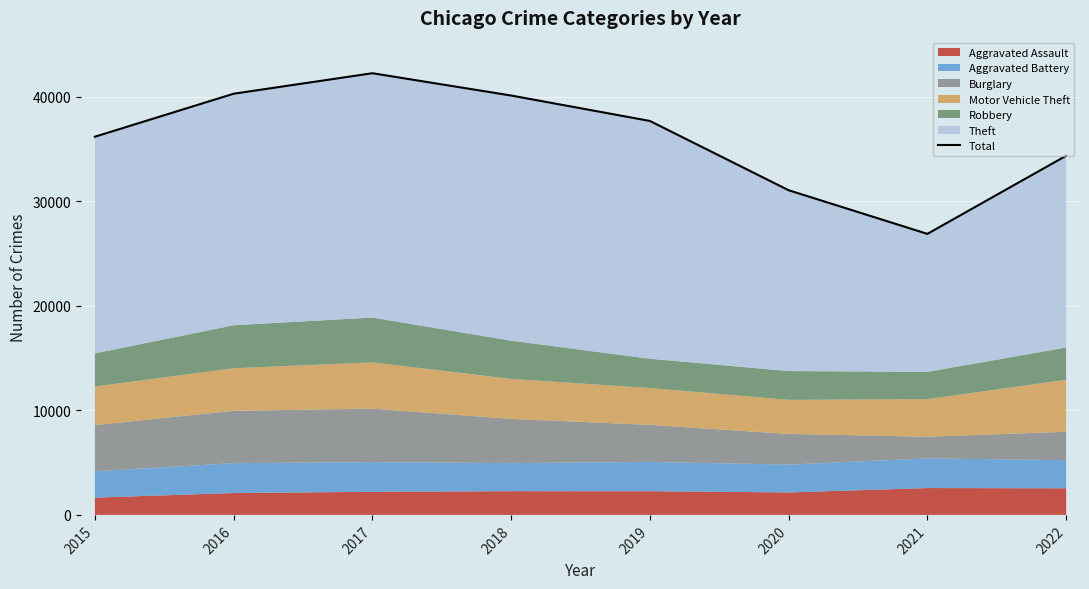

Approximately how many times larger is the value at 2016 compared to 2021?

1.5